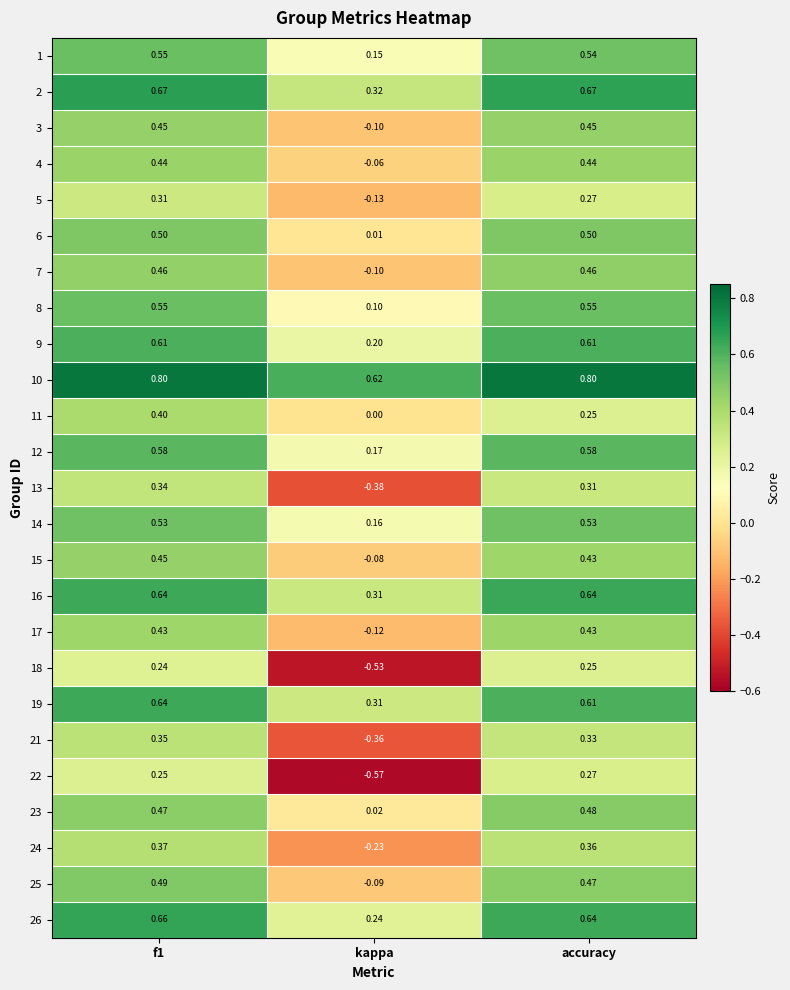

At which label is 24 closest to 0?

kappa